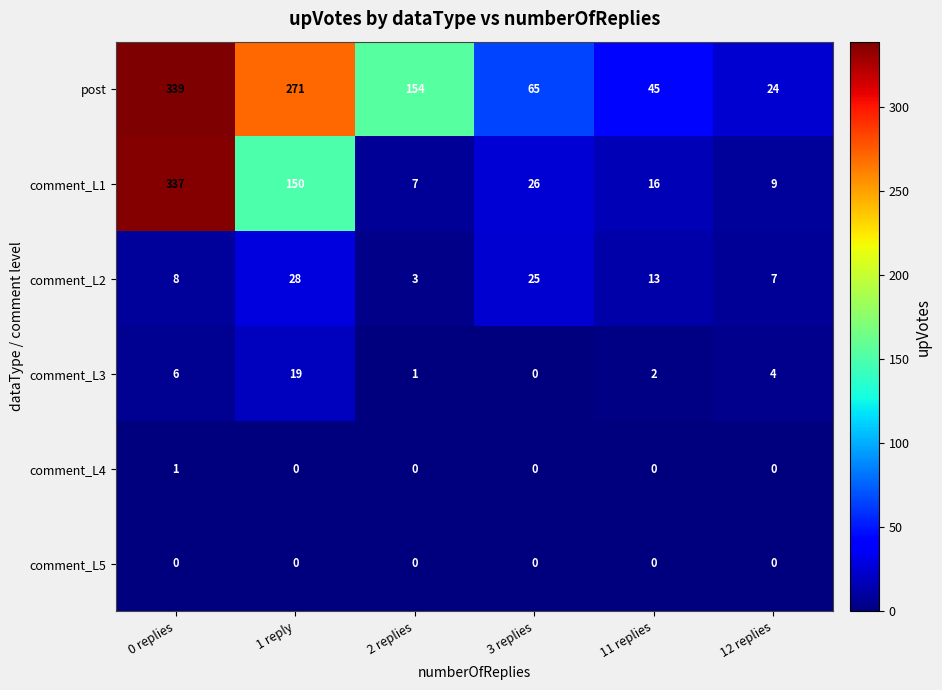

How many comment_L4 values are between 0 and 1?

6